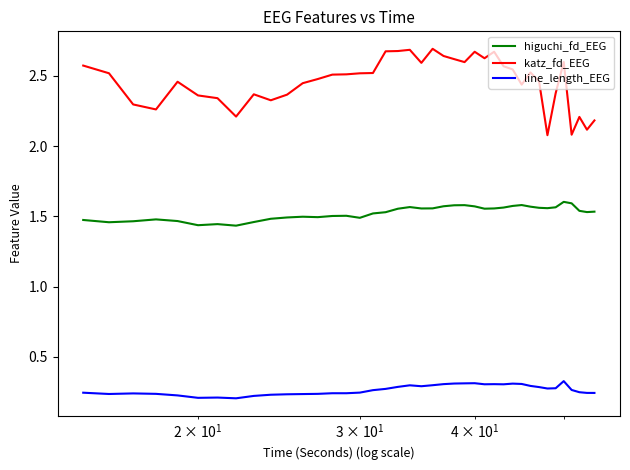

Rank the series by their average value, from lowest to highest.

line_length_EEG, higuchi_fd_EEG, katz_fd_EEG